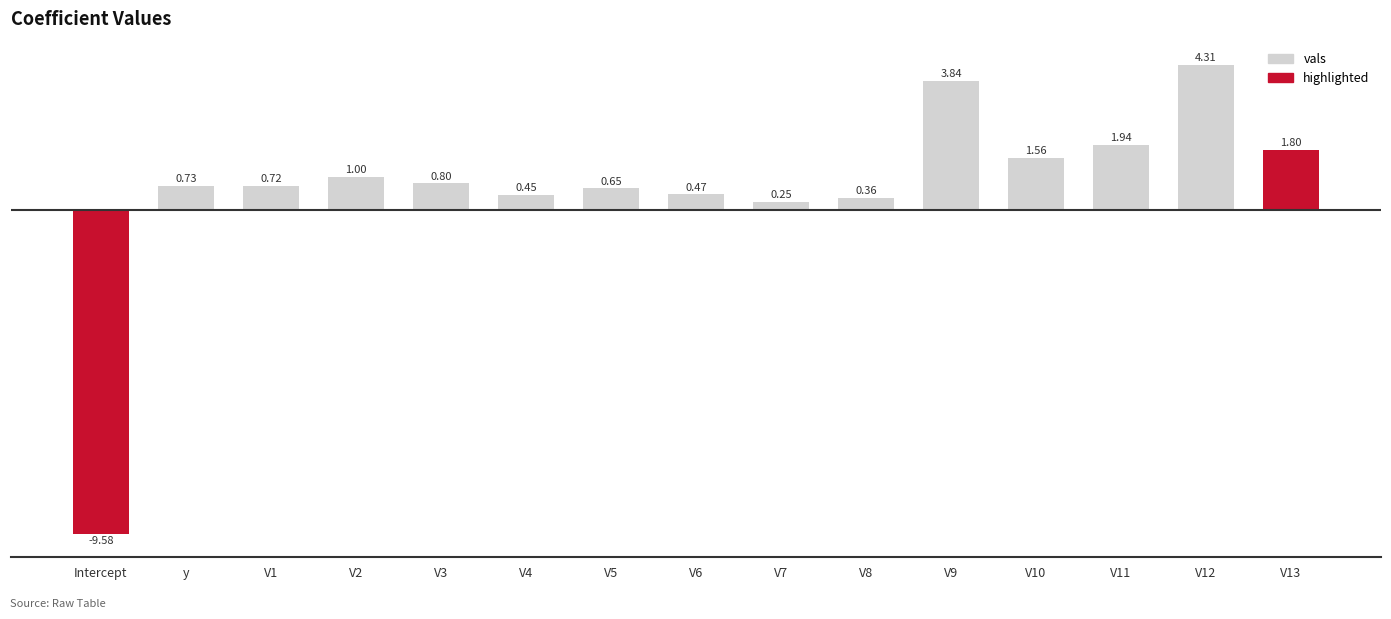

Between V11 and V10, which is larger?

V11